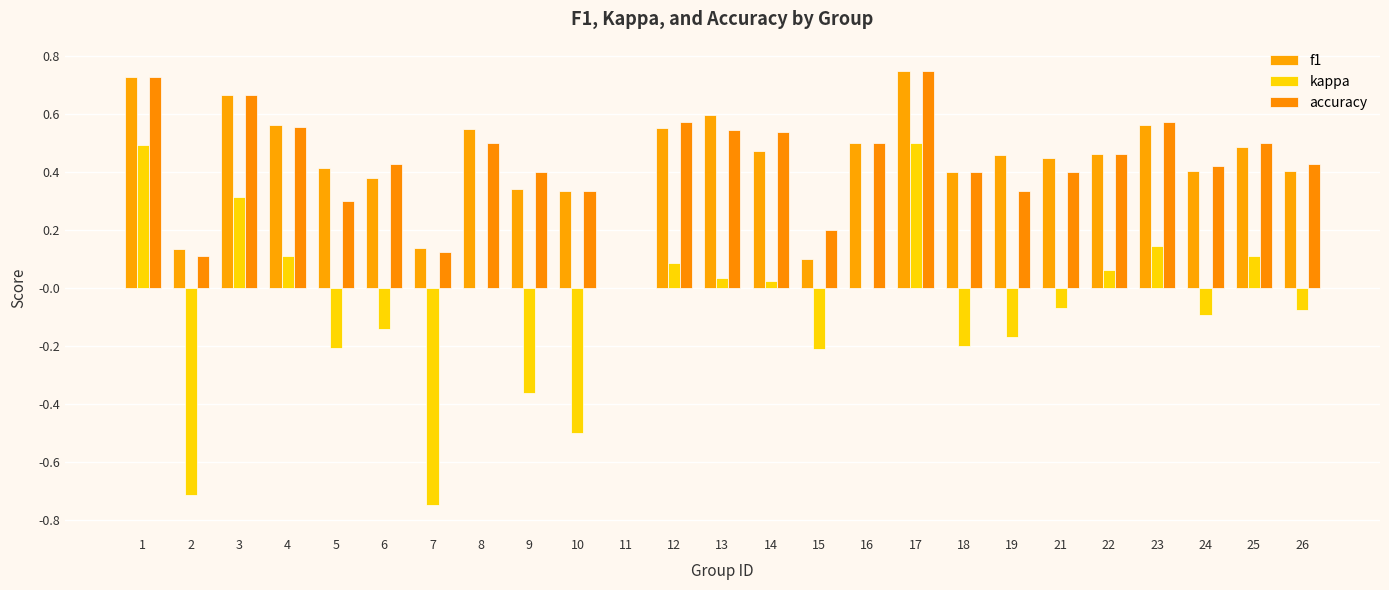

Is the value of f1 at 10 greater than the value of kappa at 25?

Yes